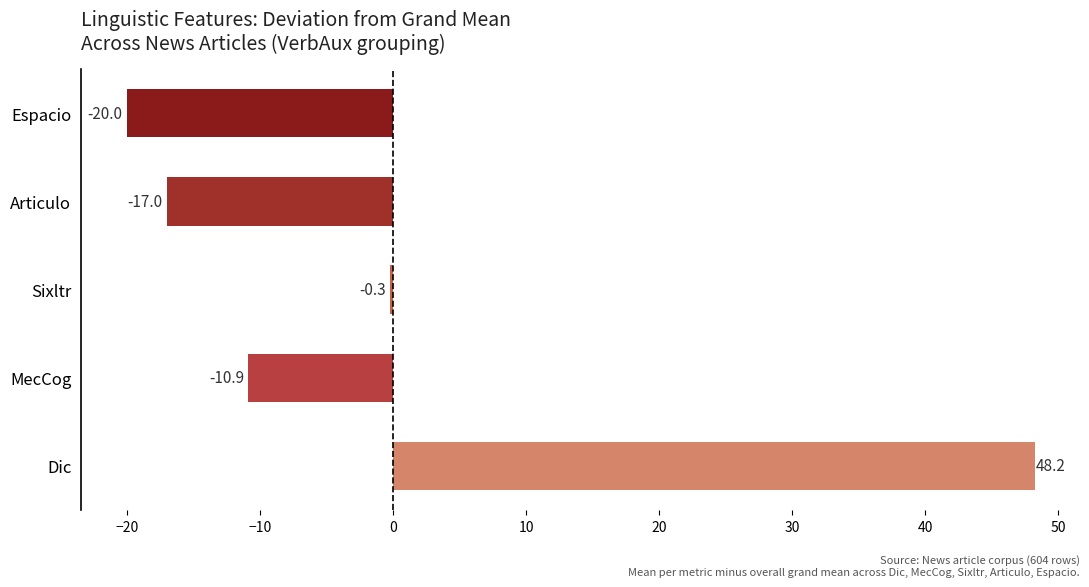

What is the minimum value shown in the chart?

-20.0